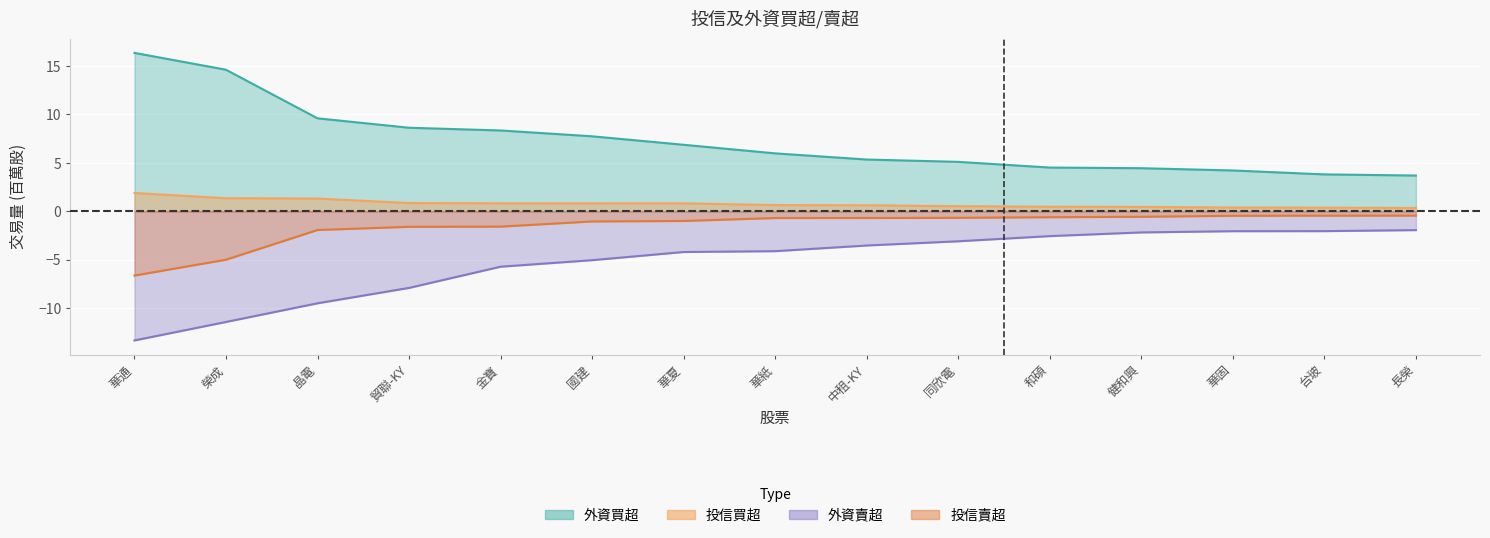

What position from the right is 健和興?

4